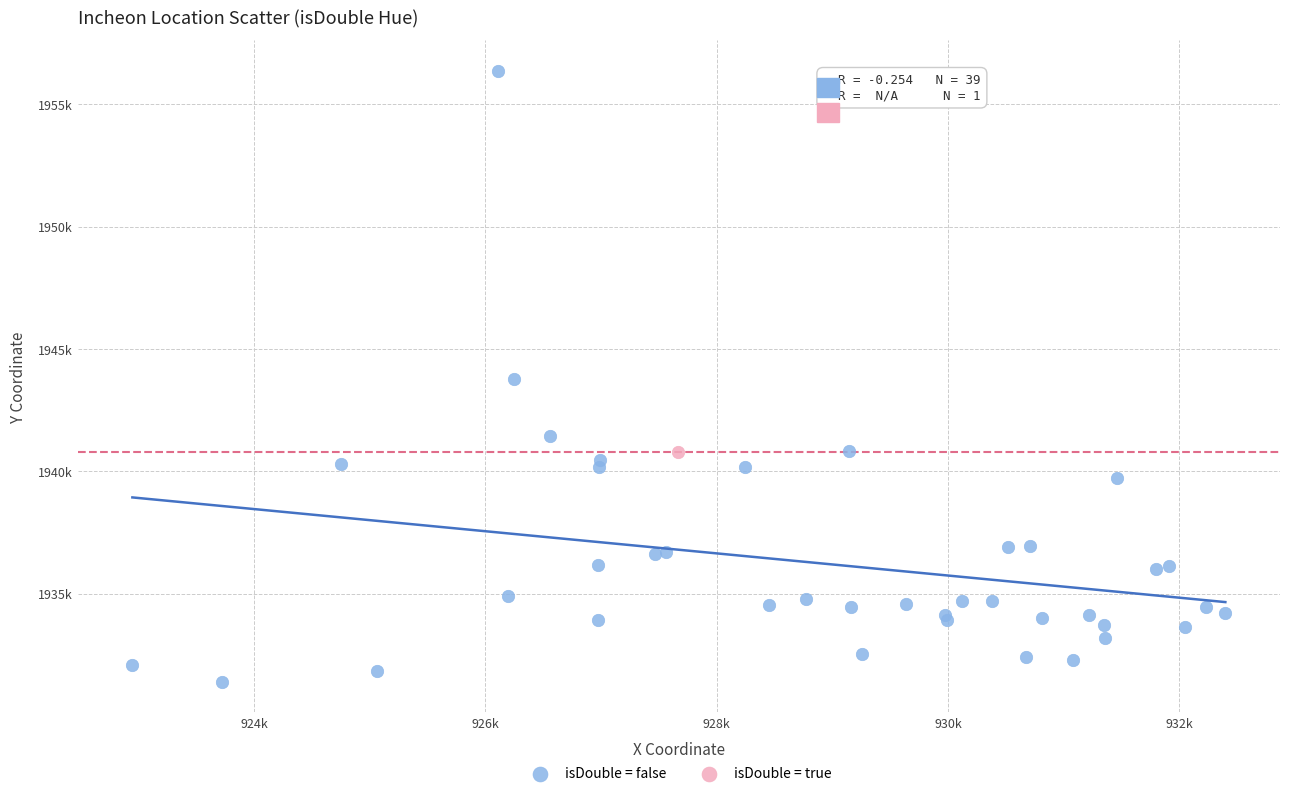

What are all the series names shown in the legend?

isDouble = false, isDouble = true